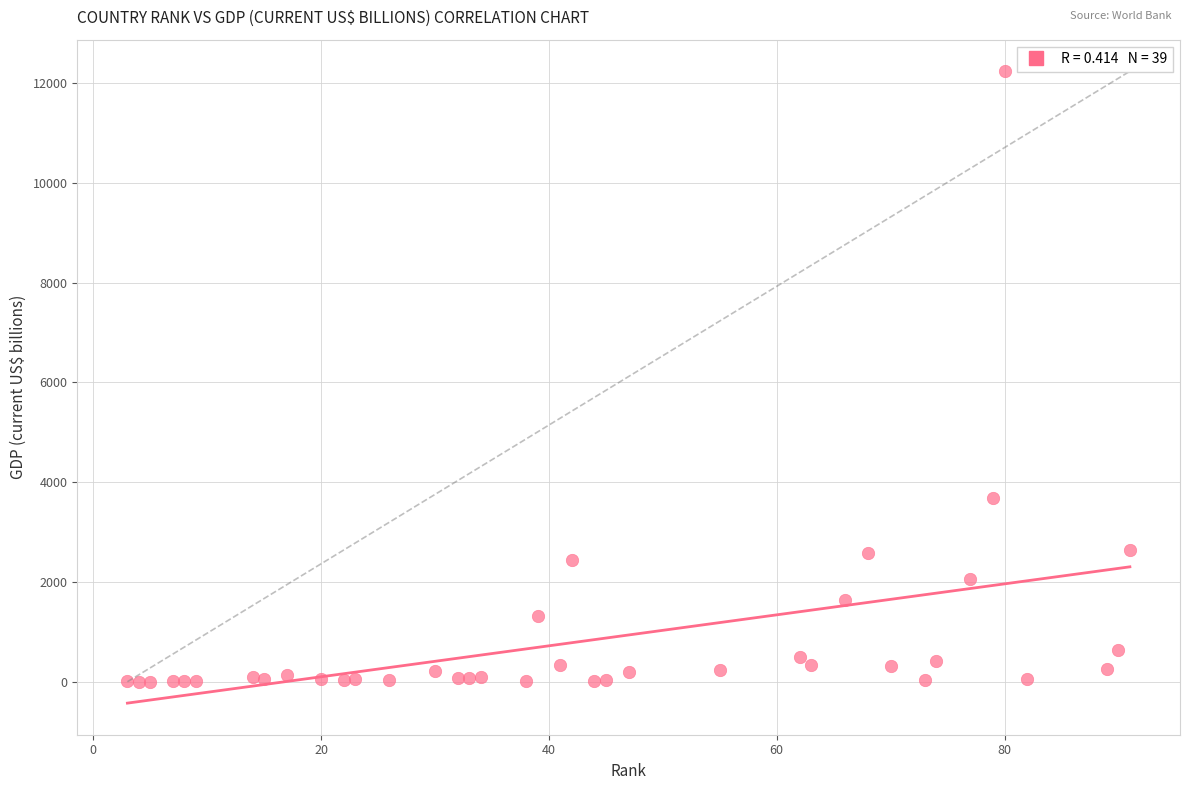

What is the range of Y values (max minus min)?

12236.6